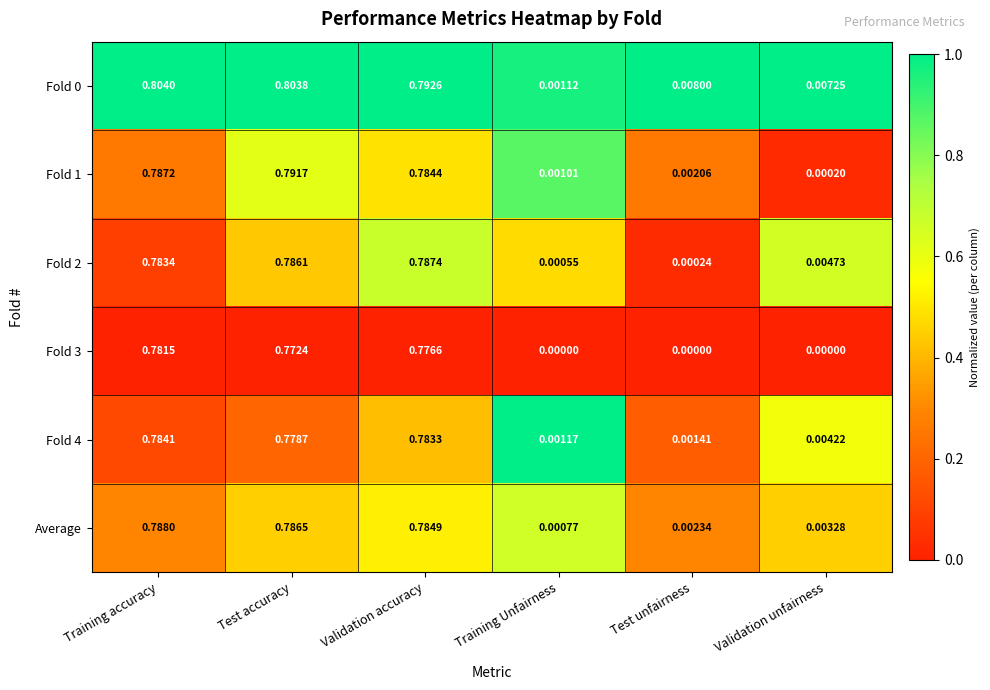

At which category does the chart reach its peak across all series?

Training accuracy